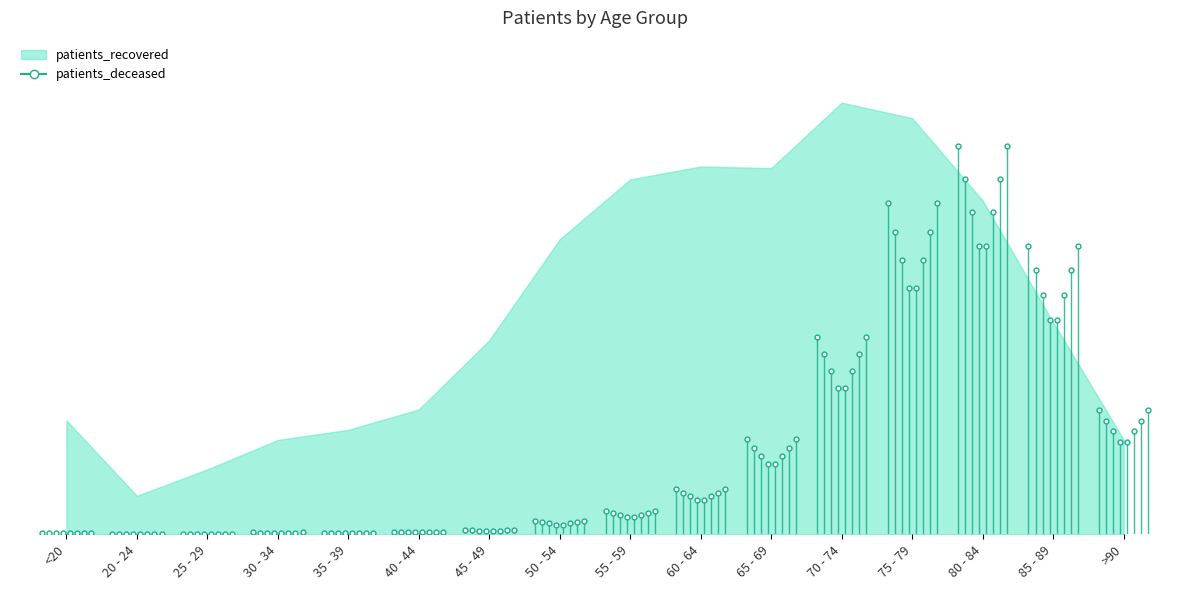

Does the chart have visible grid lines?

No